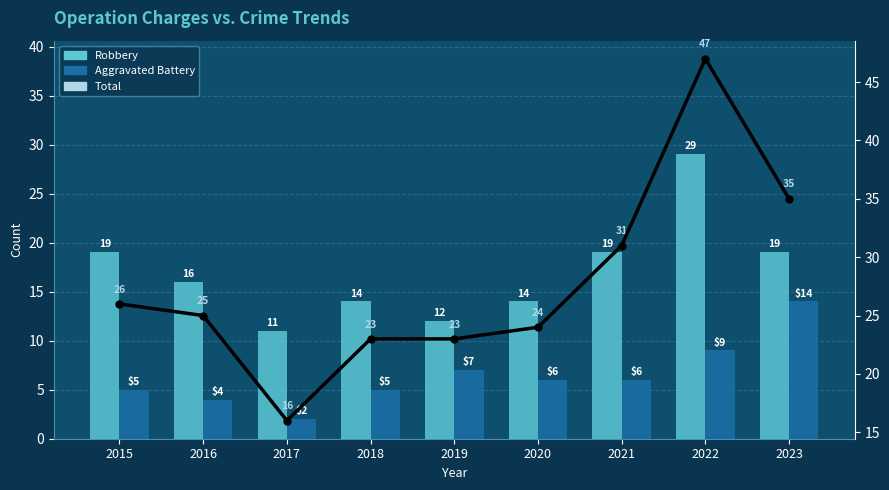

What is the highest value of the Total series?

47